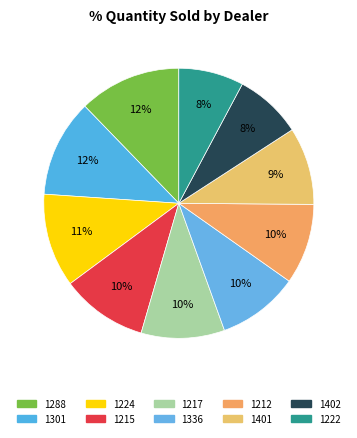

Is there a majority slice in this chart?

No